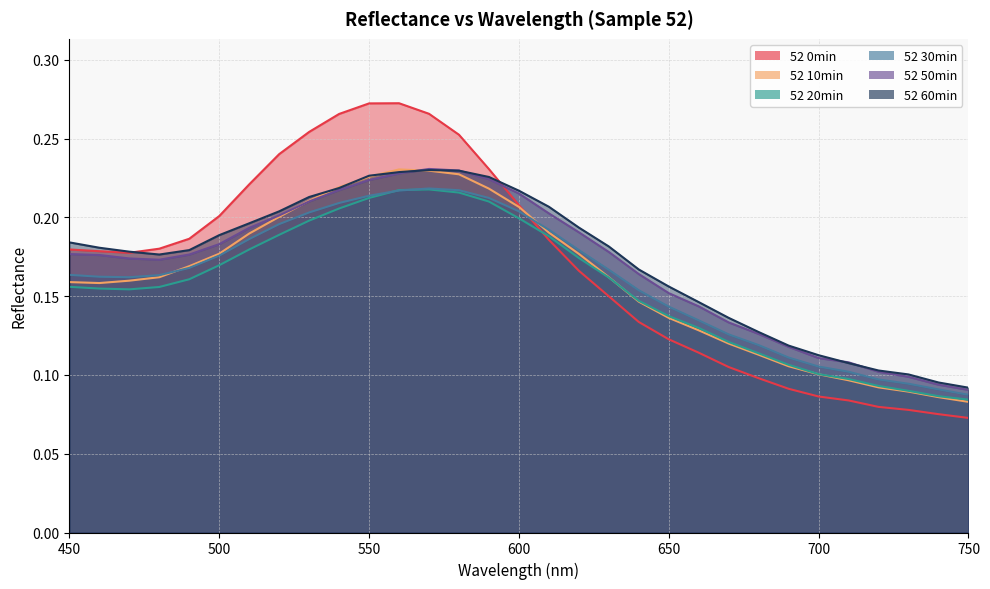

Between 690 and 720, which series saw the biggest shift?

52 50min